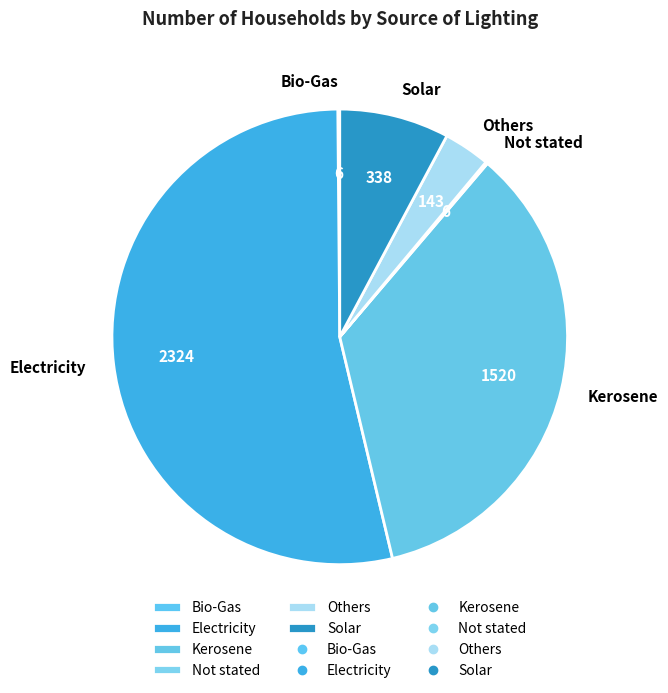

What is the majority slice?

Electricity